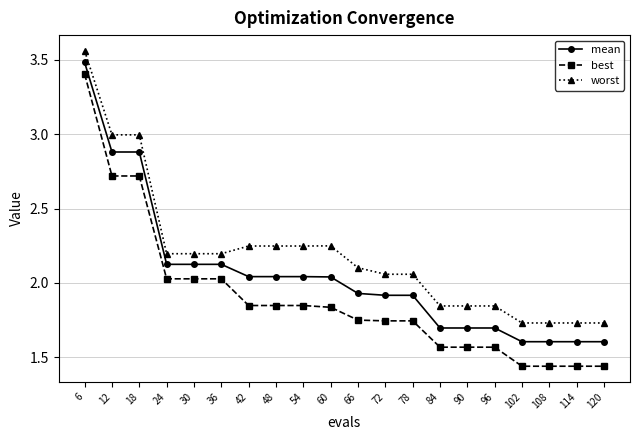

What is the highest value of the mean series?

3.5